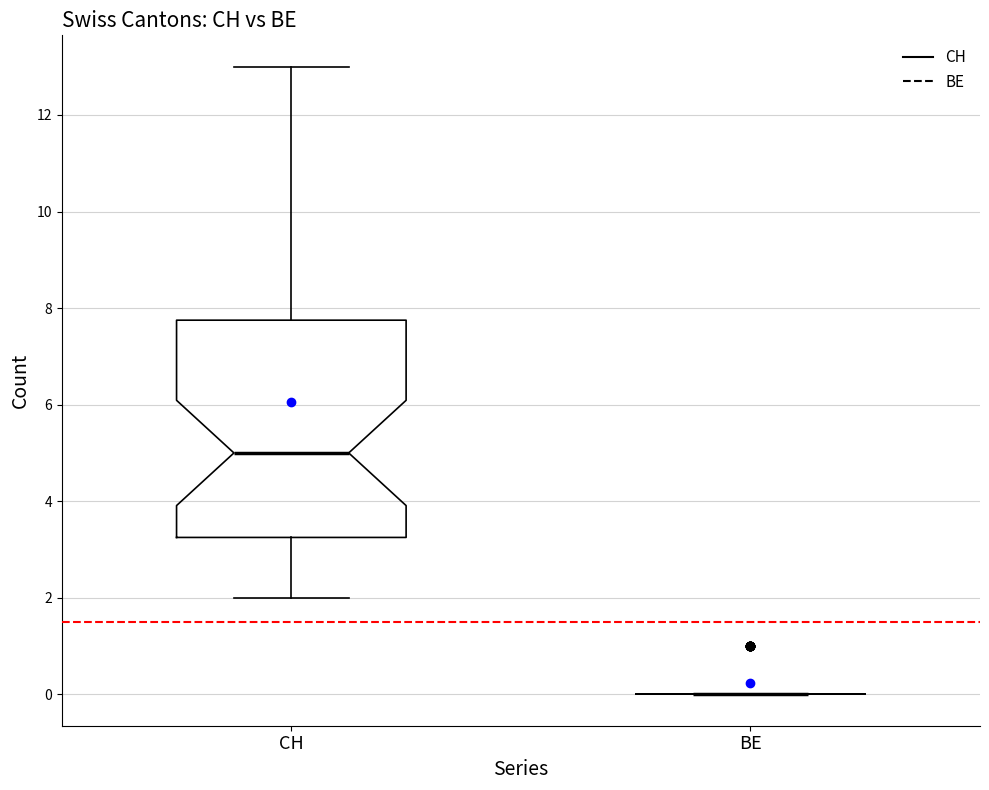

Reading left to right, read every box against the y-axis: the position of its median line, the range the box covers, and the ends of its whiskers. The values are not printed on the chart, so give them approximately, as read against the axis.

CH: median 5.0, box 3.2 to 7.8, whiskers 2.0 to 13.0
BE: box collapsed to a line at 0.0, whiskers 0.0 to 0.0